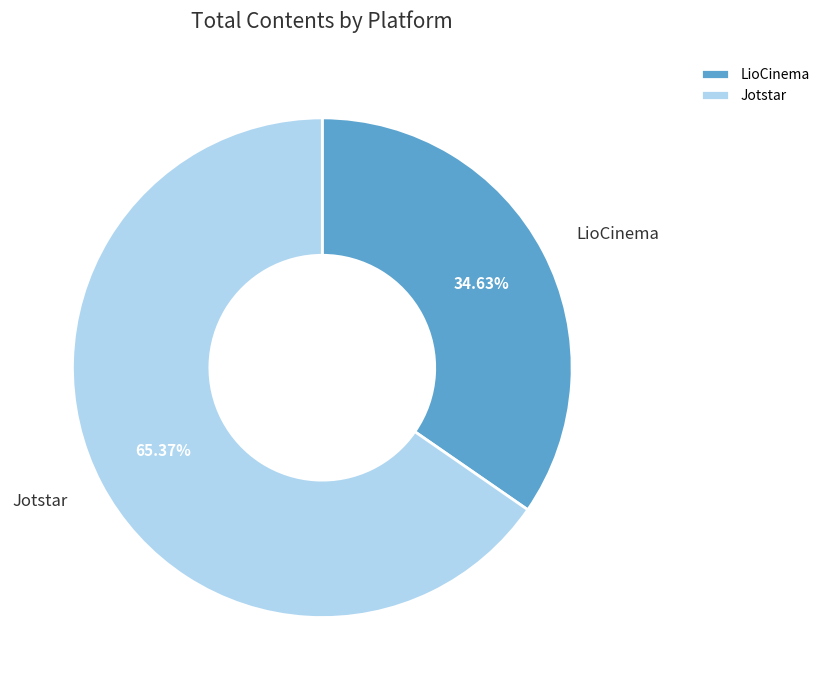

To the nearest percent, what is the difference between the largest and smallest slice percentages?

31%